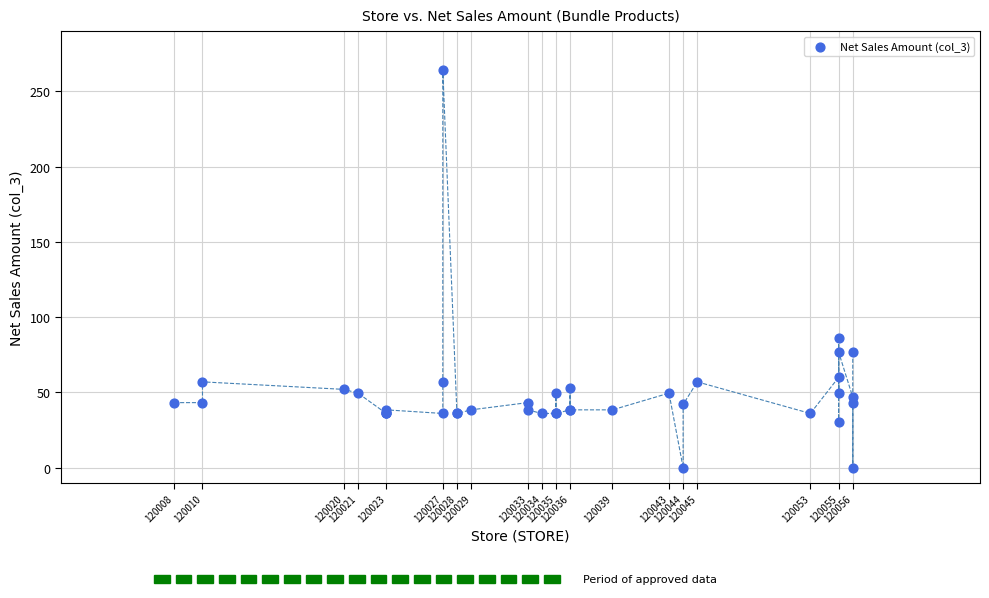

What Y value in the scatter plot is closest to 132?

86.4